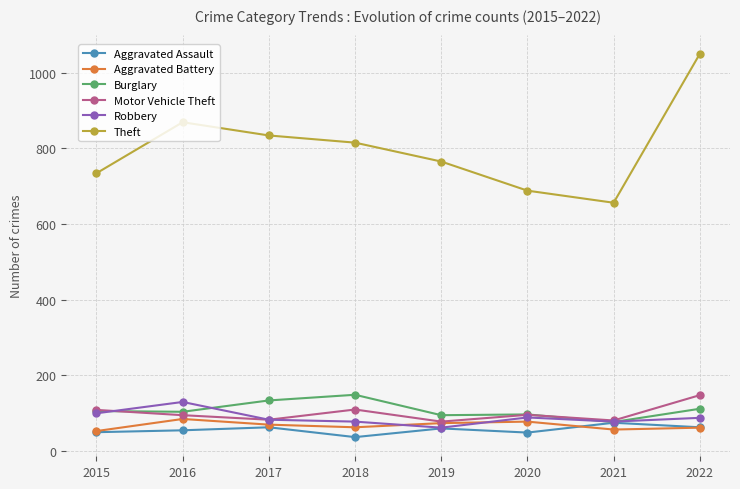

In Aggravated Assault, how many points are higher than both neighbors (excluding endpoints)?

3